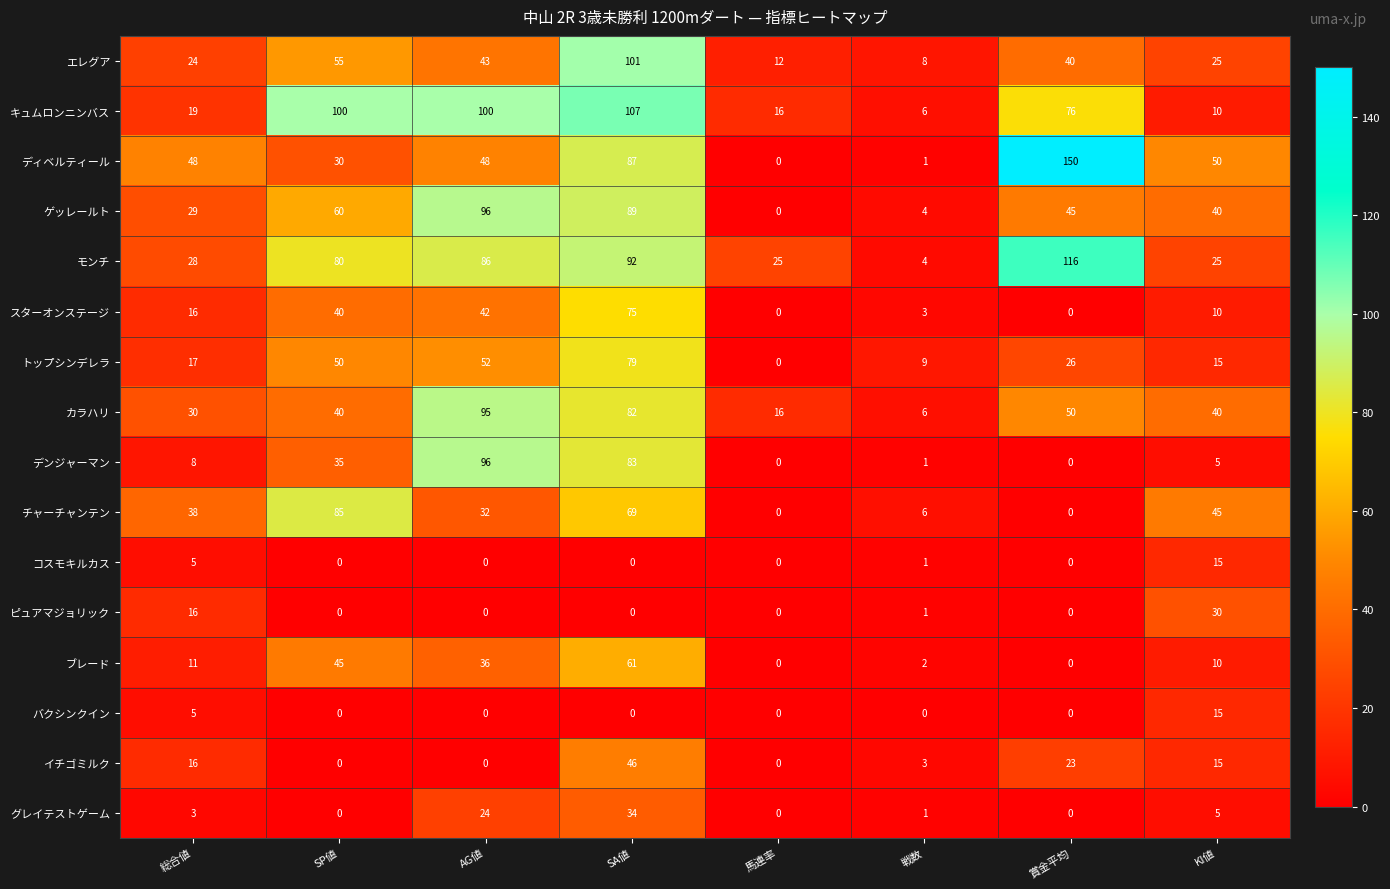

What is the total value across all series at SP値?

620